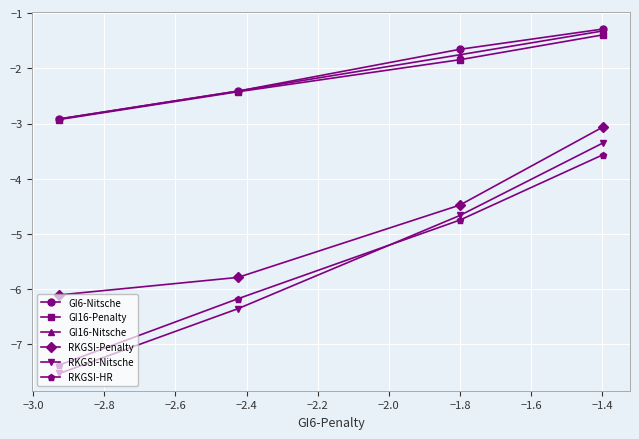

What is the smallest value displayed?

-7.5